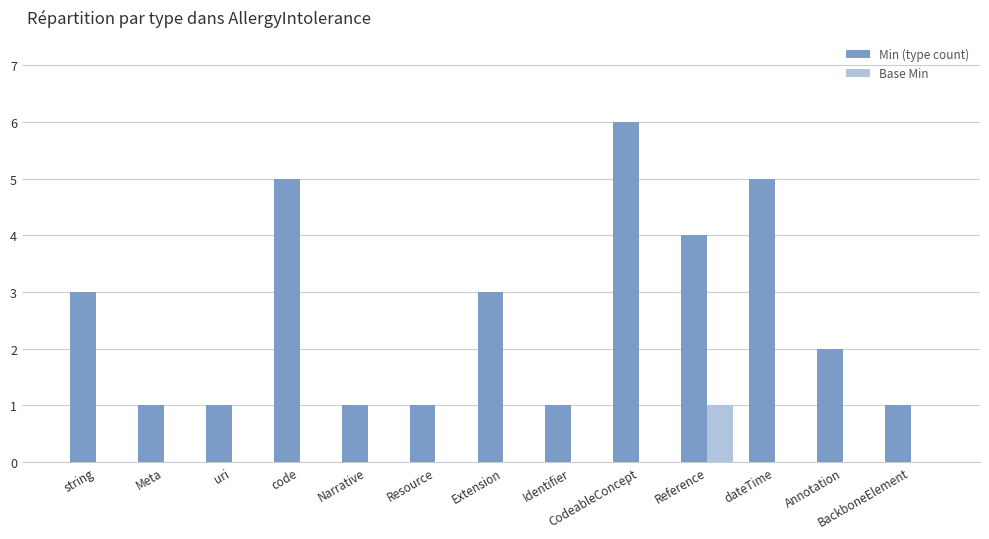

What is the spread (max minus min) of values at Reference?

3